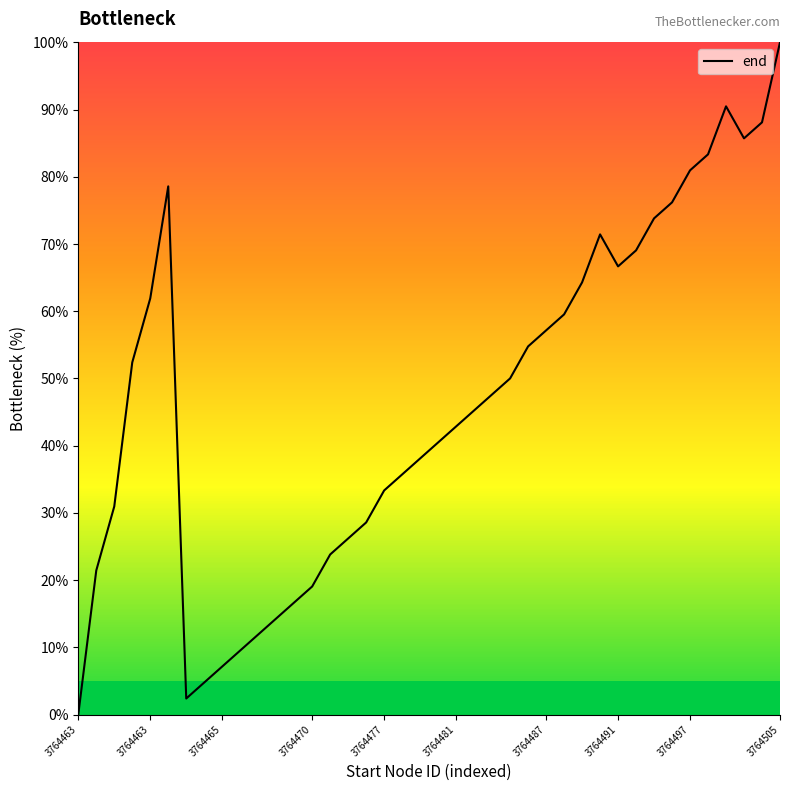

What is the maximum value shown in the chart?

100.0